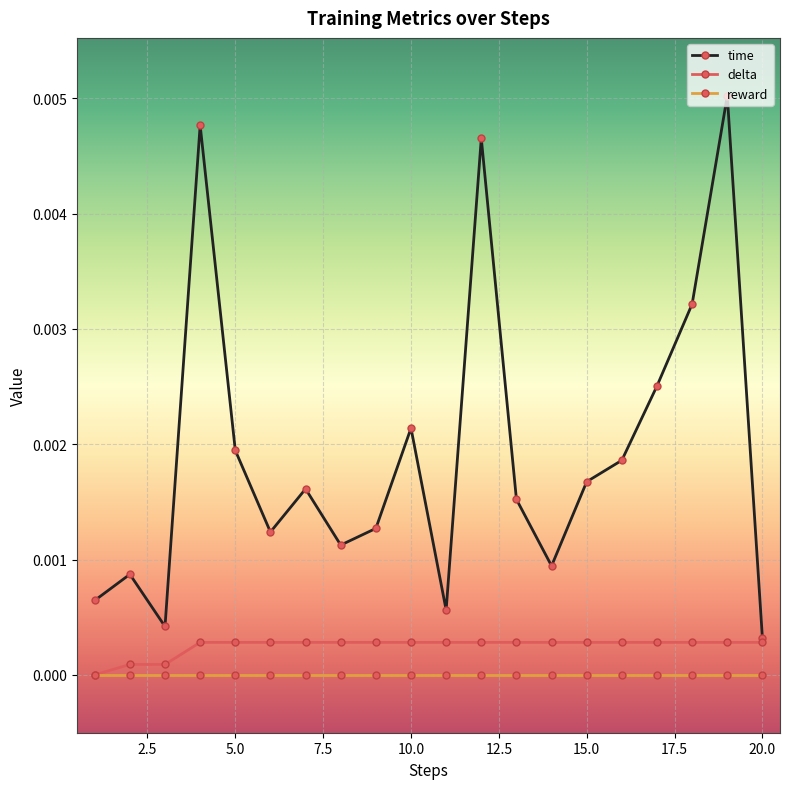

What are all the series names shown in the legend?

time, delta, reward